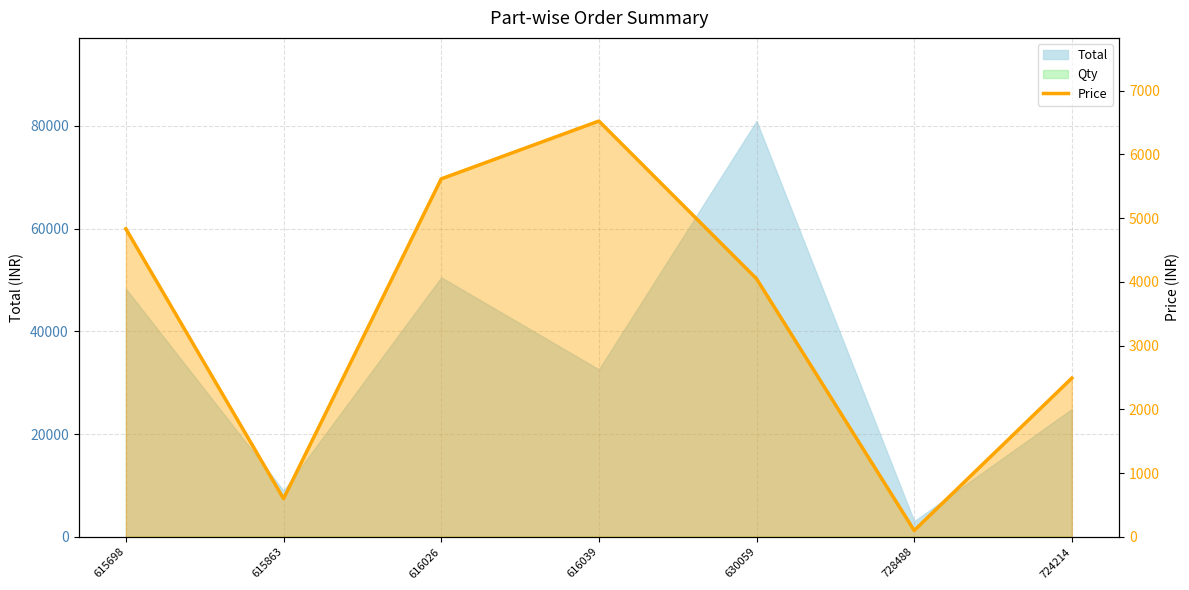

What is the label of the 1st point from the left?

615698